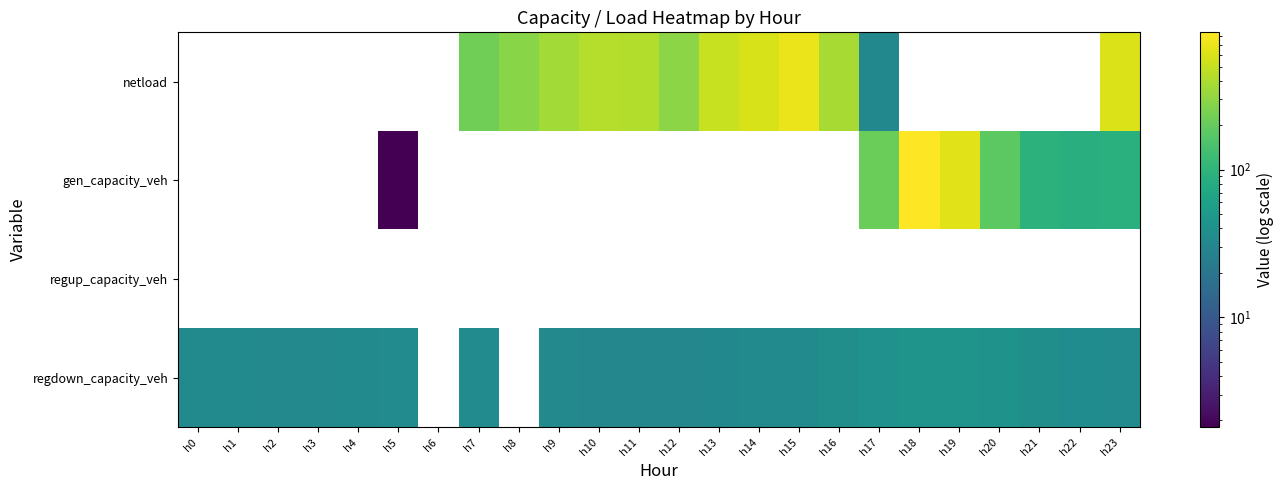

What is the difference between the maximum and second lowest values in the gen_capacity_veh series?

758.3